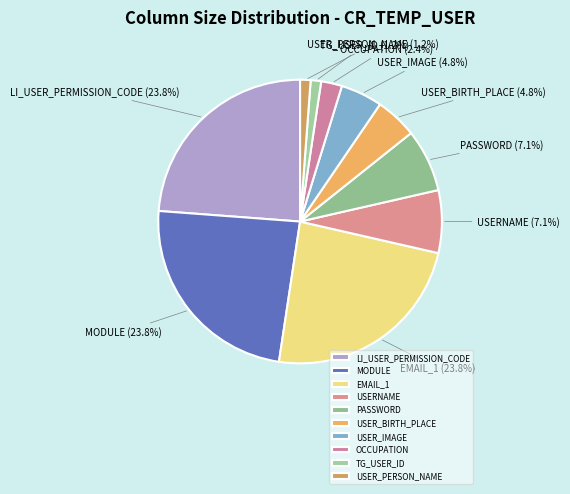

True or false: TG_USER_ID accounts for 1% of the total.

True